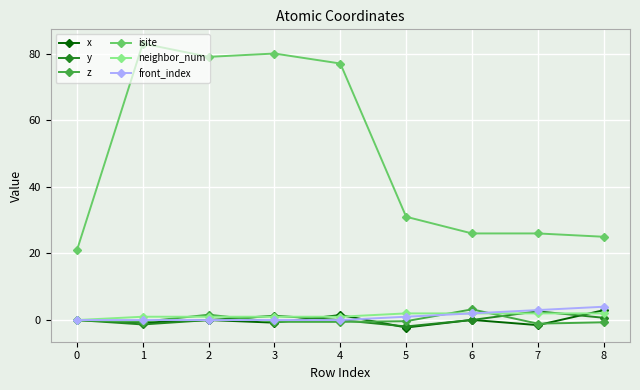

True or false: z has a value of -0.3 at 5.

True